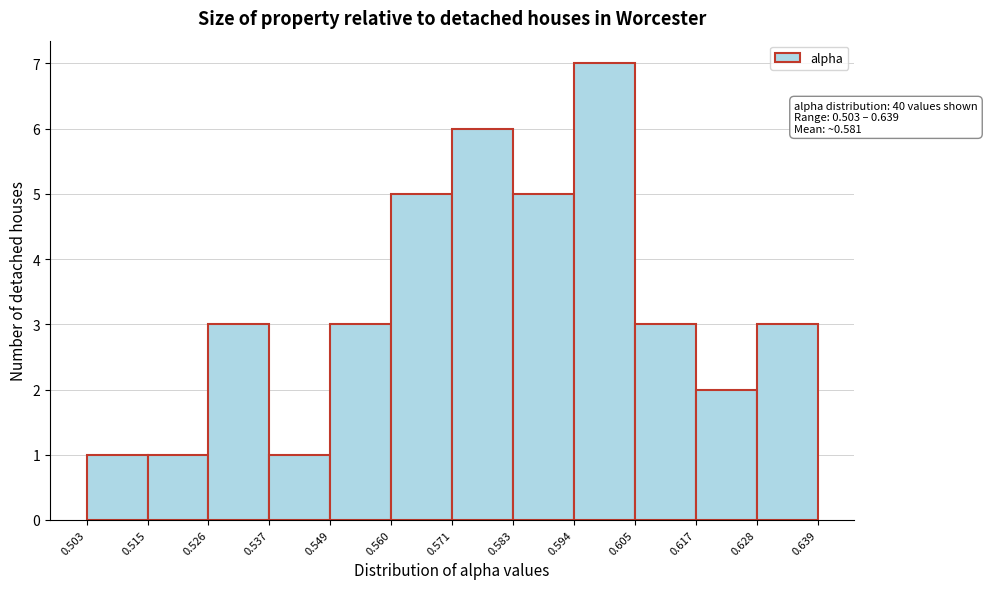

Which range on the x-axis has the tallest bar?

0.594 to 0.605